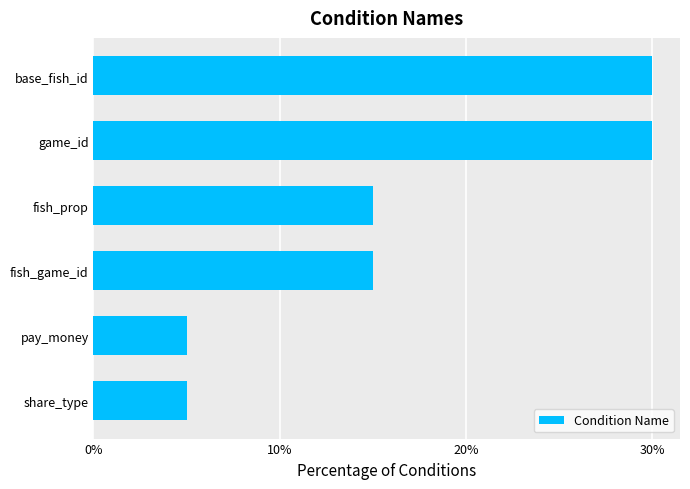

What is the sum of all values?

100